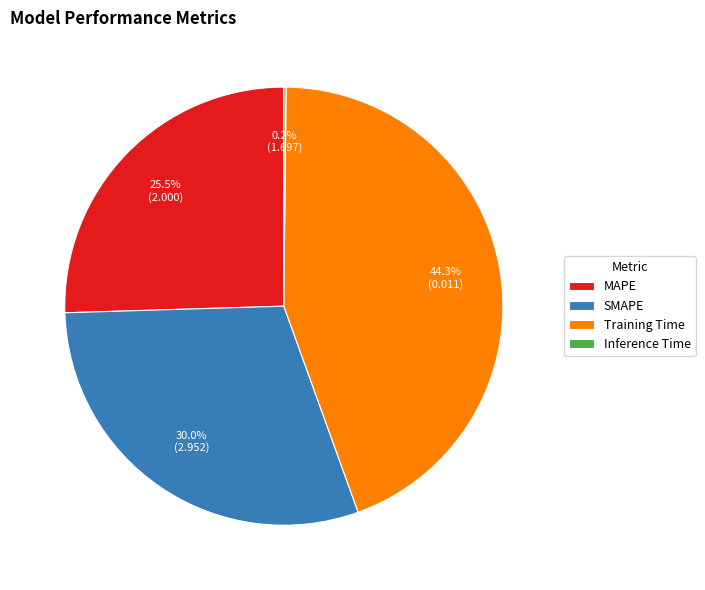

What is the largest slice in the pie chart?

Training Time